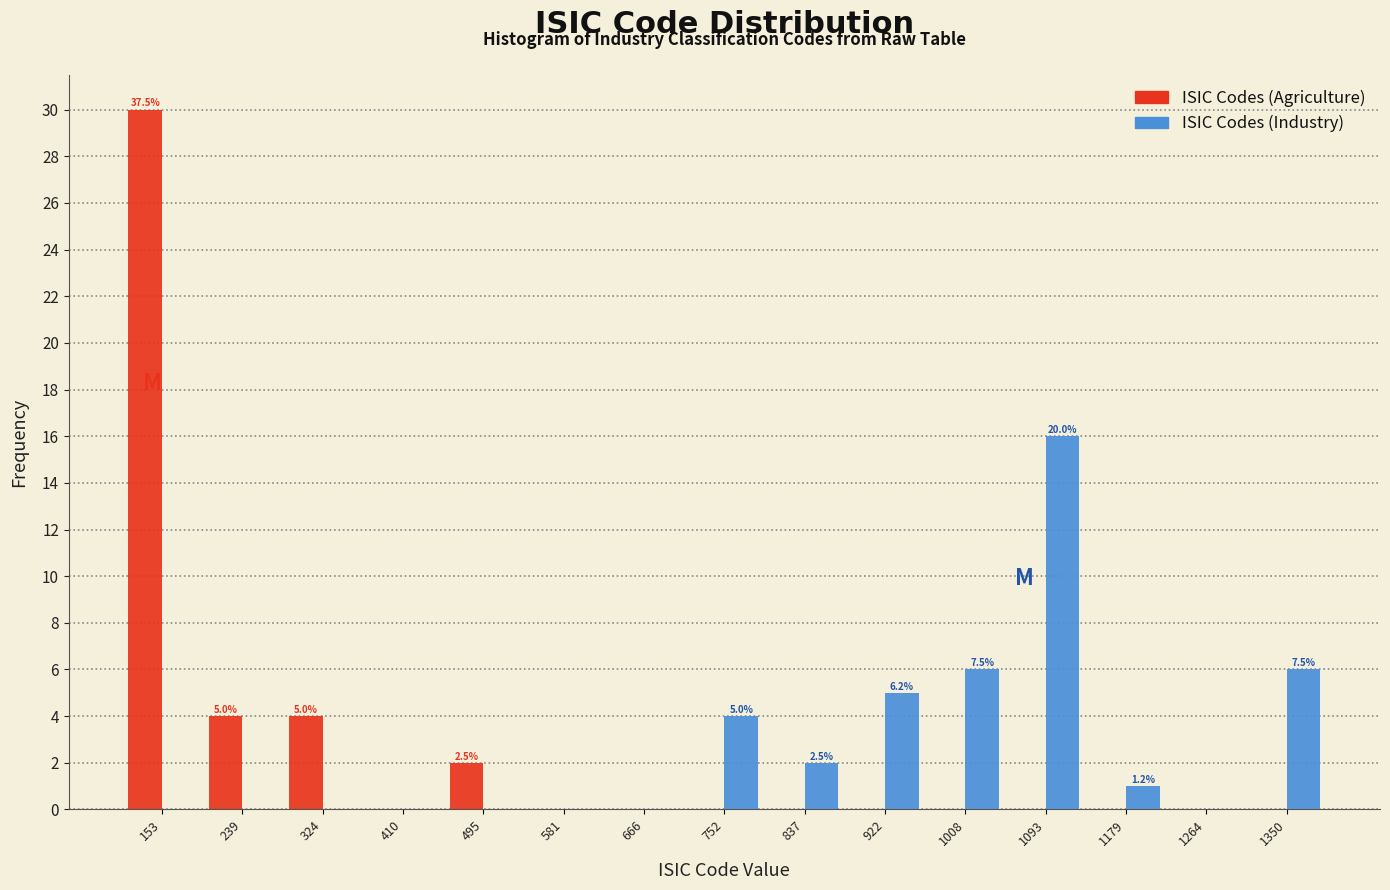

In the ISIC Codes (Industry) series, which range on the x-axis has the tallest bar?

1050 to 1140